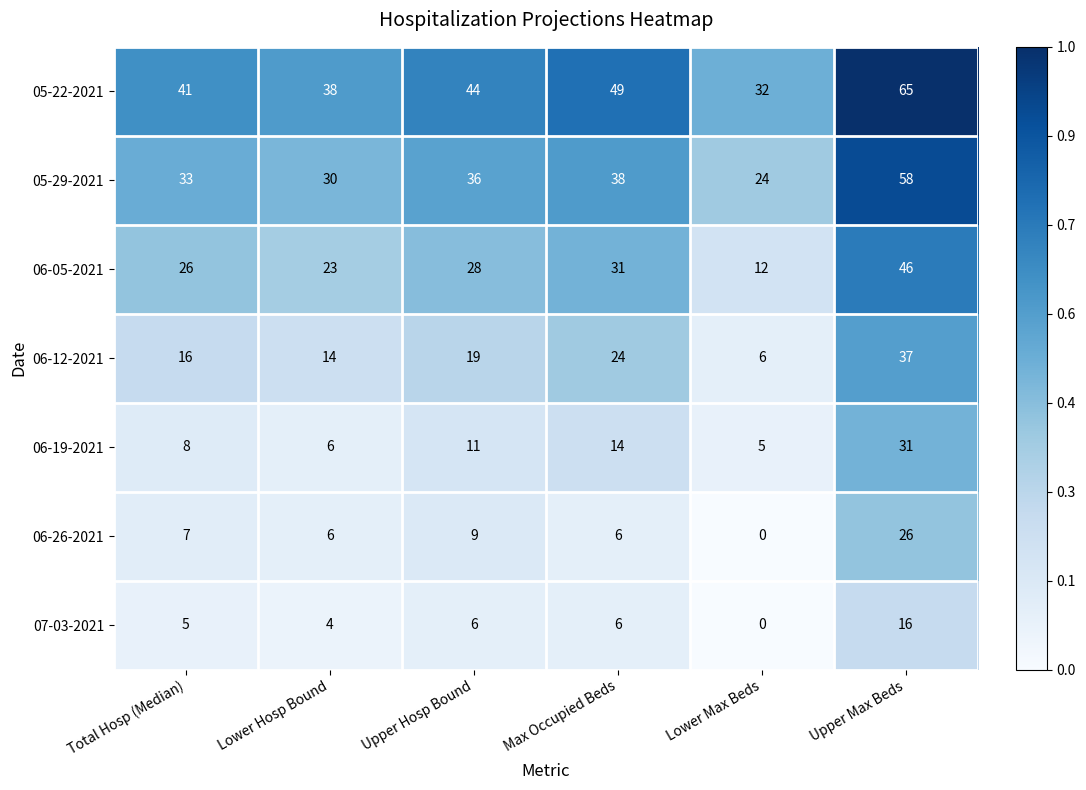

What is the maximum value shown in the chart?

65